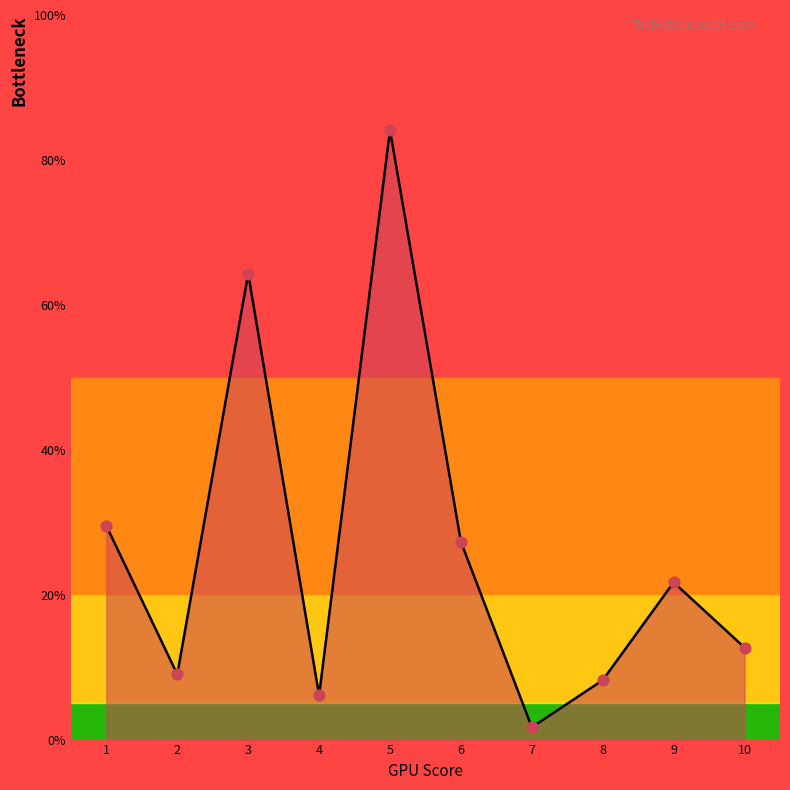

What is the change in value from 1 to 7?

-27.8